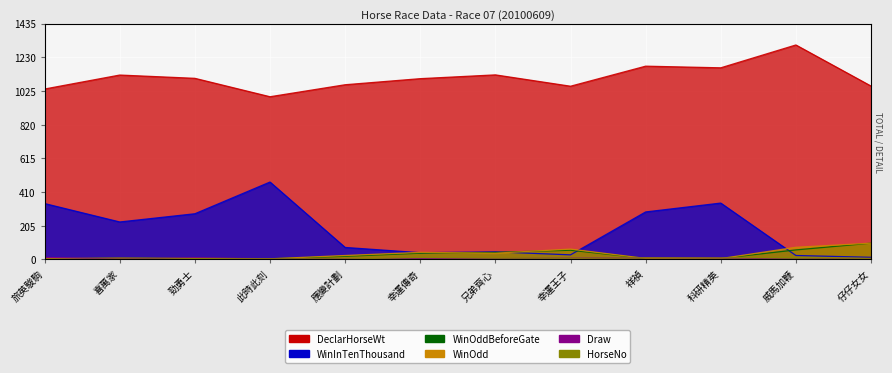

The value of WinOddBeforeGate at 勁勇士 is 3.0. True or false?

False